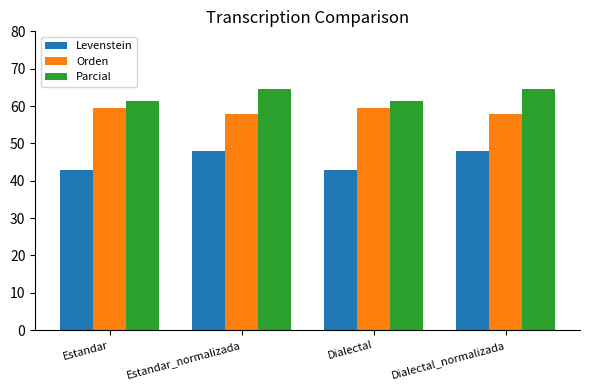

What is the greatest value displayed?

64.4